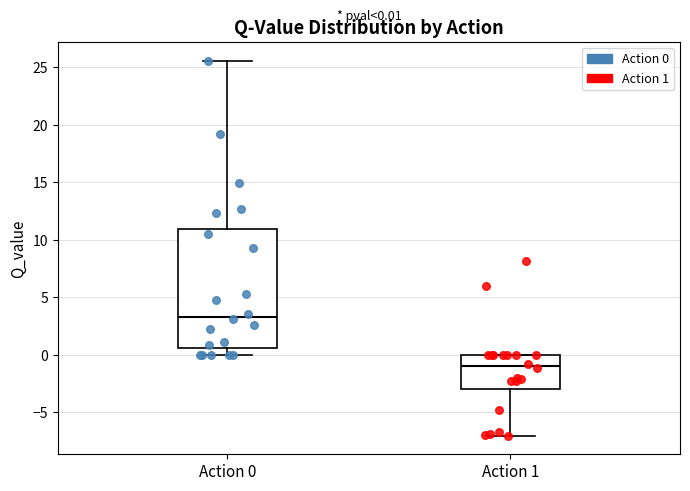

Which box has the highest median line?

Action 0